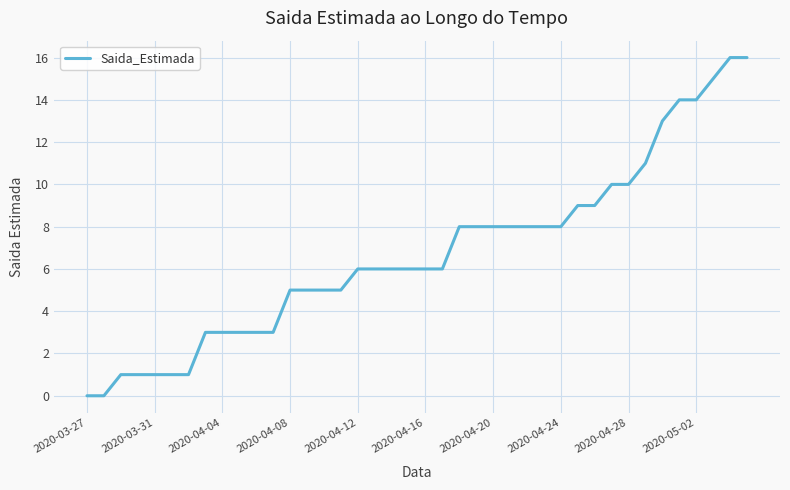

What is the maximum value shown in the chart?

16